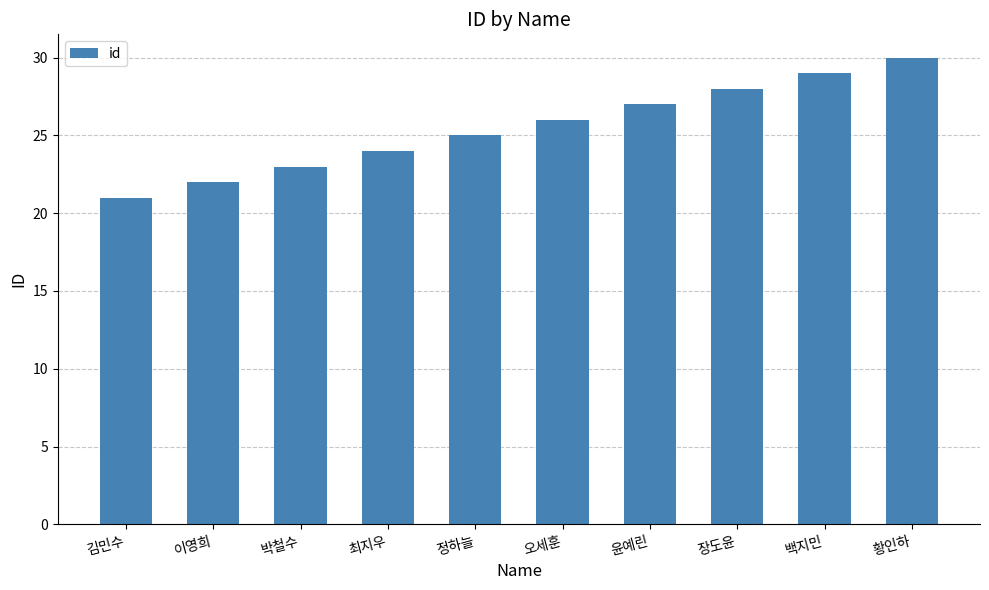

Approximately how many times larger is the value at 박철수 compared to 김민수?

1.1